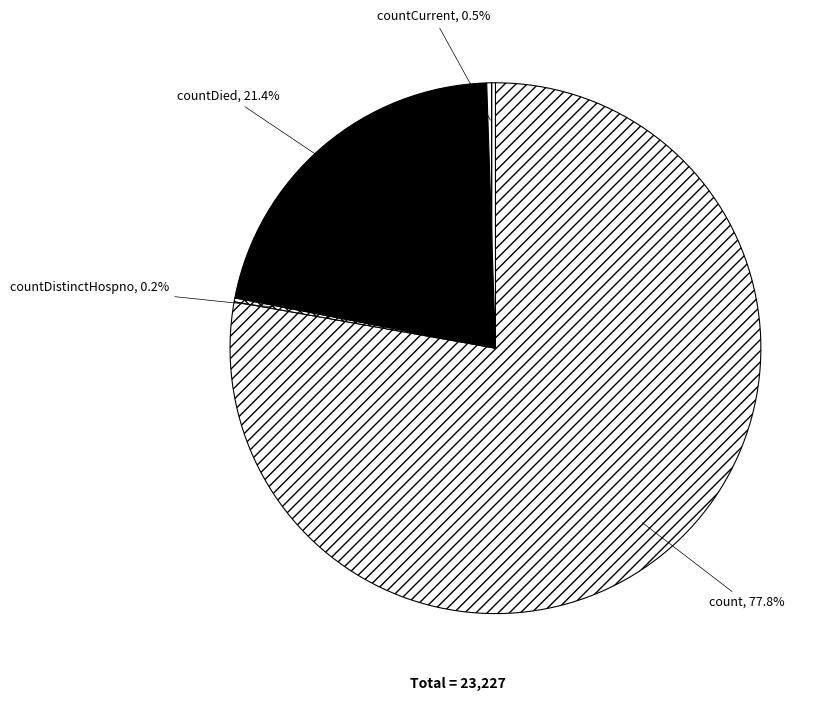

Does any single category account for the majority?

Yes